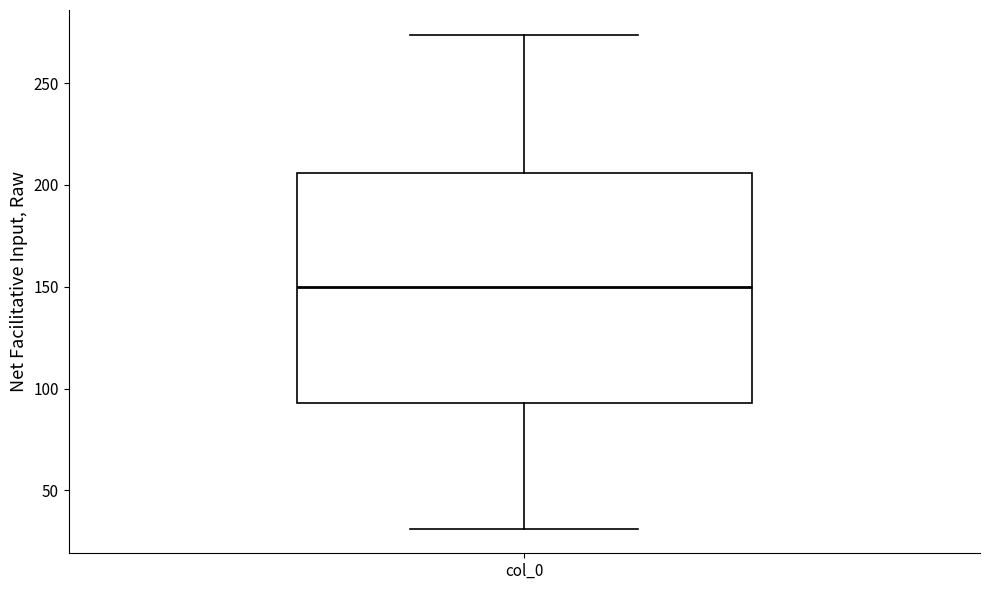

Transcribe this box plot: give where the median line is, the range the box spans, and where the two whiskers end, as read against the y-axis. The values are not printed on the chart, so give them approximately, as read against the axis.

median 150, box 95 to 205, whiskers 30 to 275